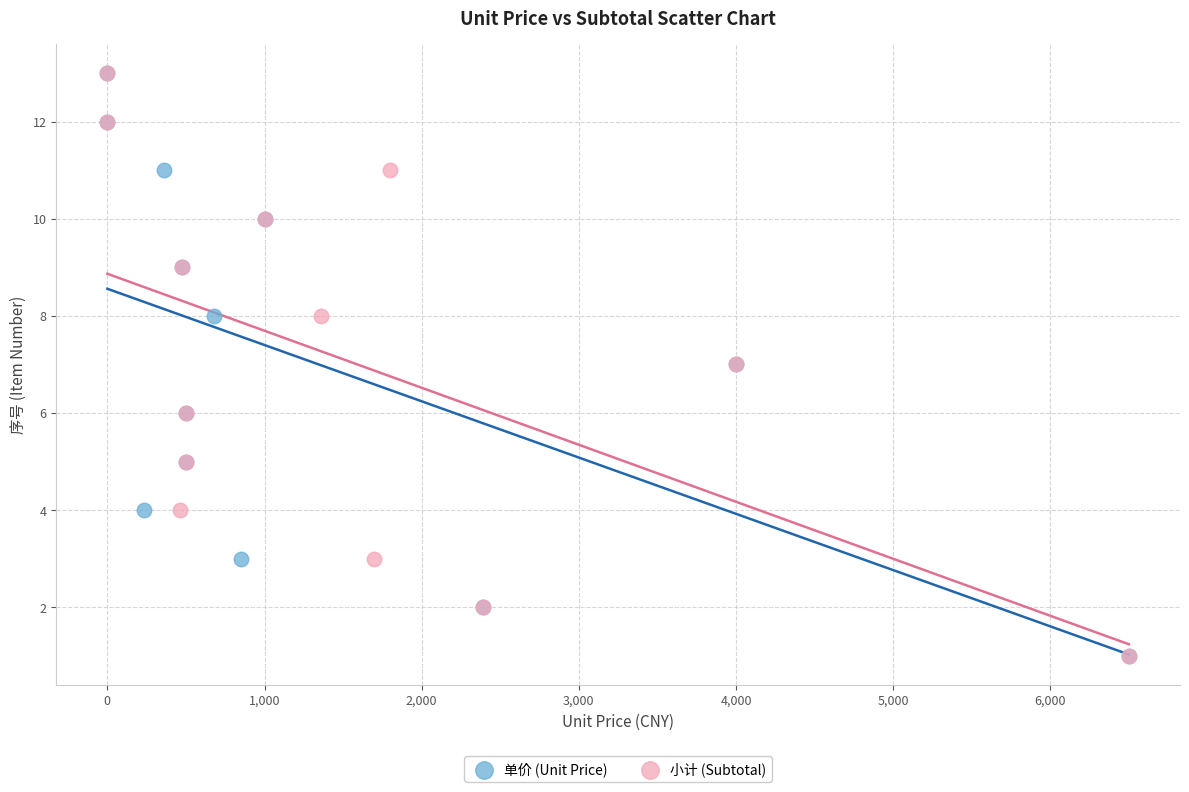

What are all the series names shown in the legend?

单价 (Unit Price), 小计 (Subtotal)